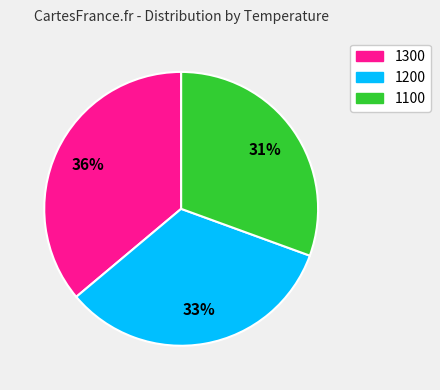

Which slice is the smallest?

1100